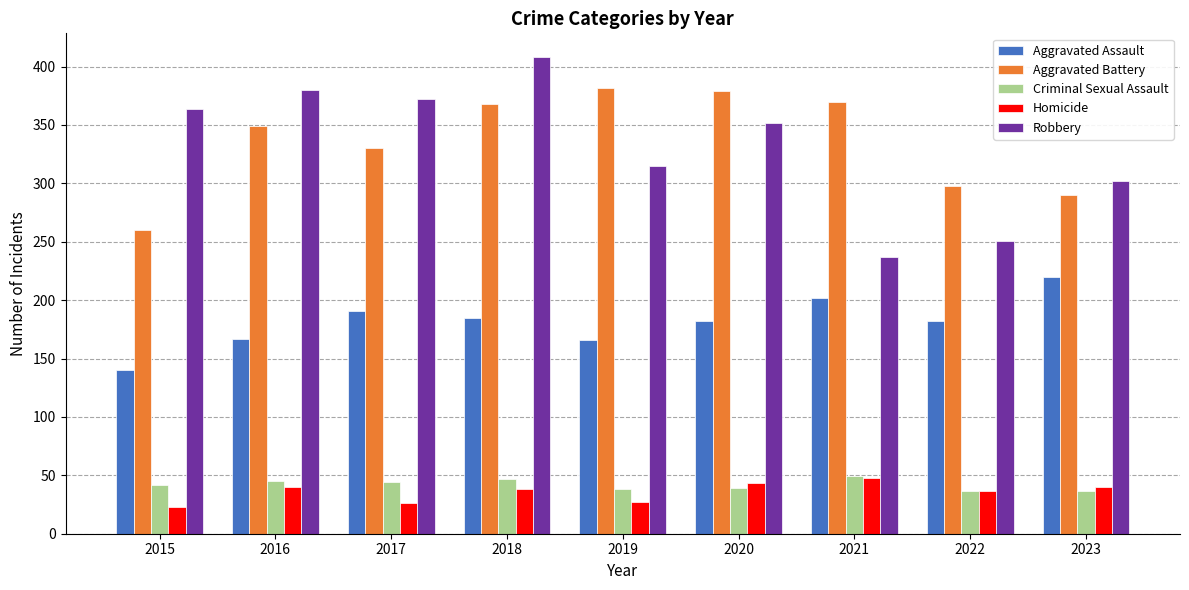

What is the total value across all series at 2020?

995